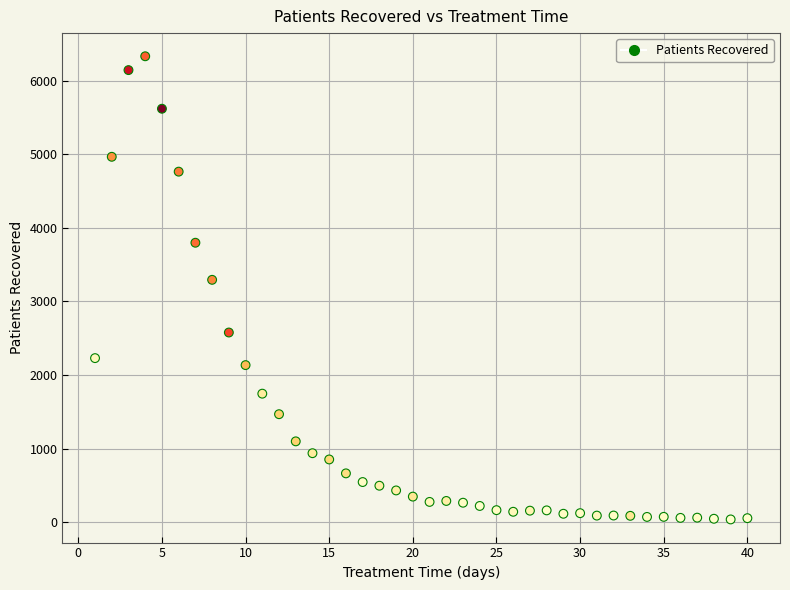

What Y value in the scatter plot is closest to 3184?

3293